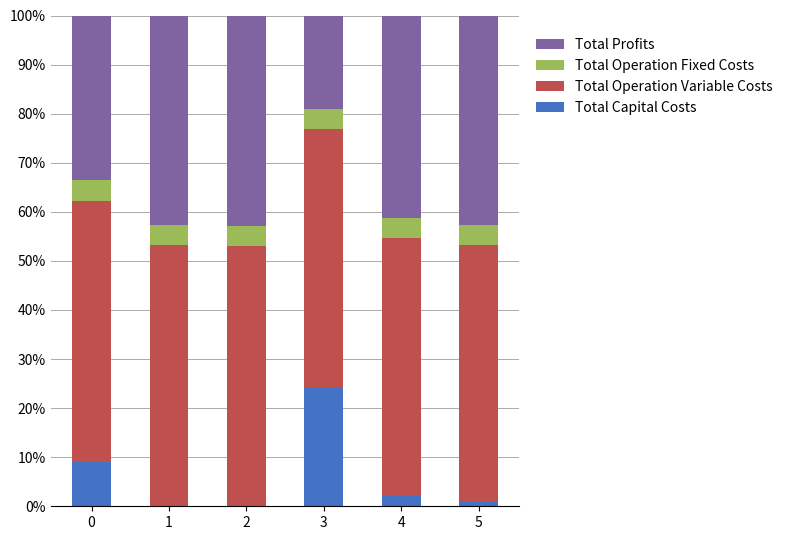

What is the total value across all series at 3?

100.0